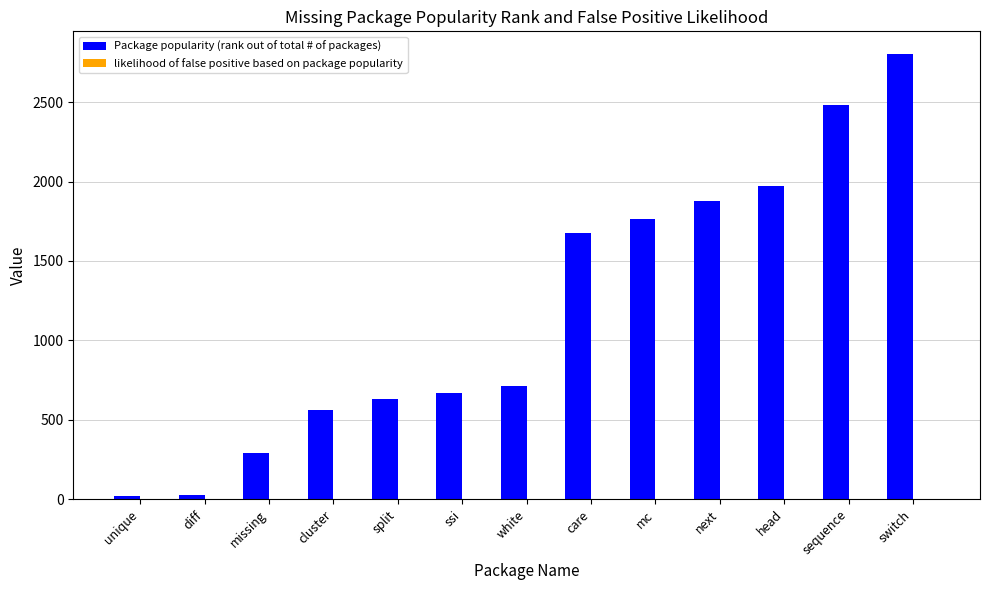

What is the greatest value displayed?

2806.0